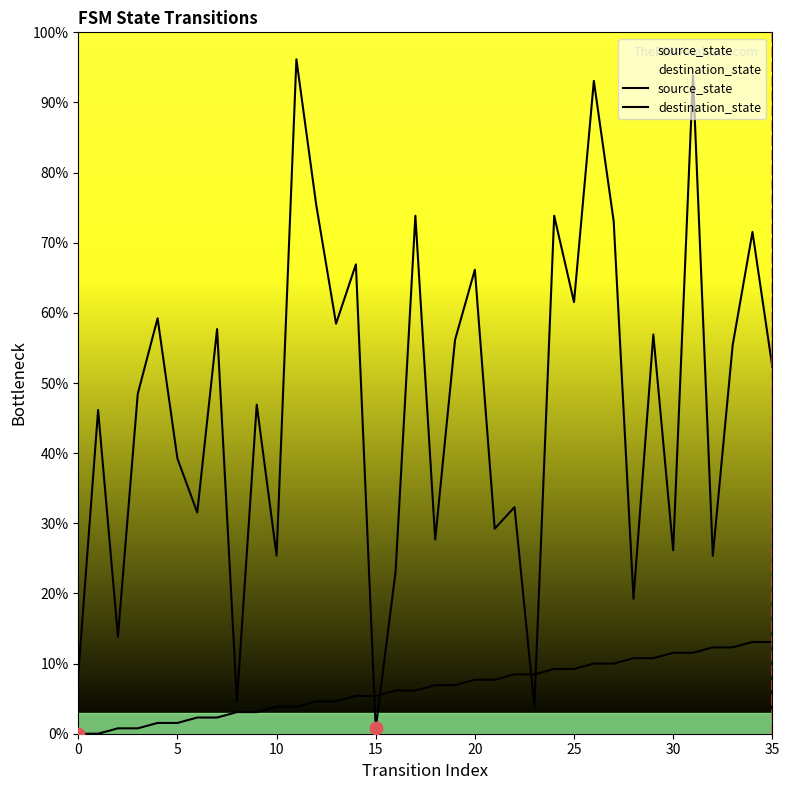

At how many categories does at least one series exceed 2?

36